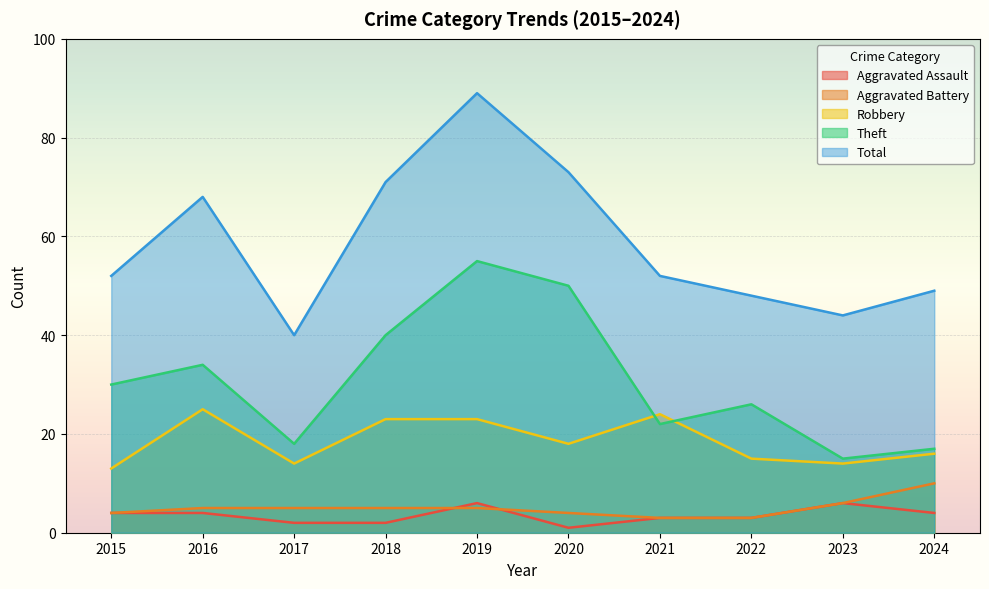

Between 2019 and 2018, which is larger?

2019